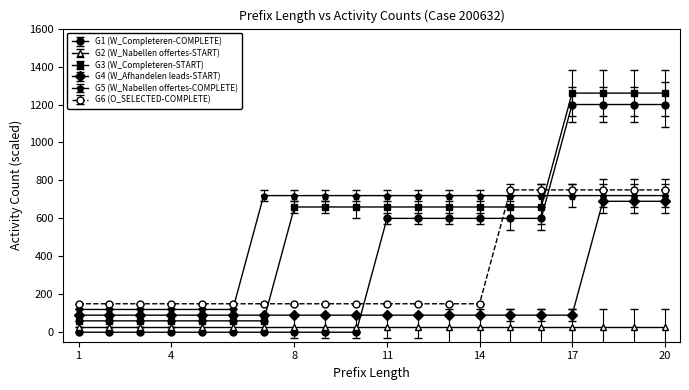

True or false: G3 (W_Completeren-START) and G6 (O_SELECTED-COMPLETE) cross at least once.

True